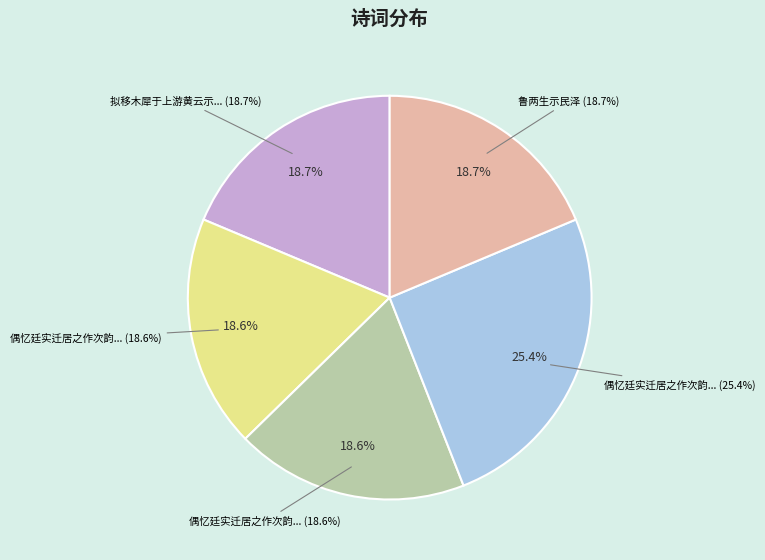

Is the sum of 偶忆廷实迁居之作次韵示民泽 其二 and 偶忆廷实迁居之作次韵示民泽 其一 greater than half?

No